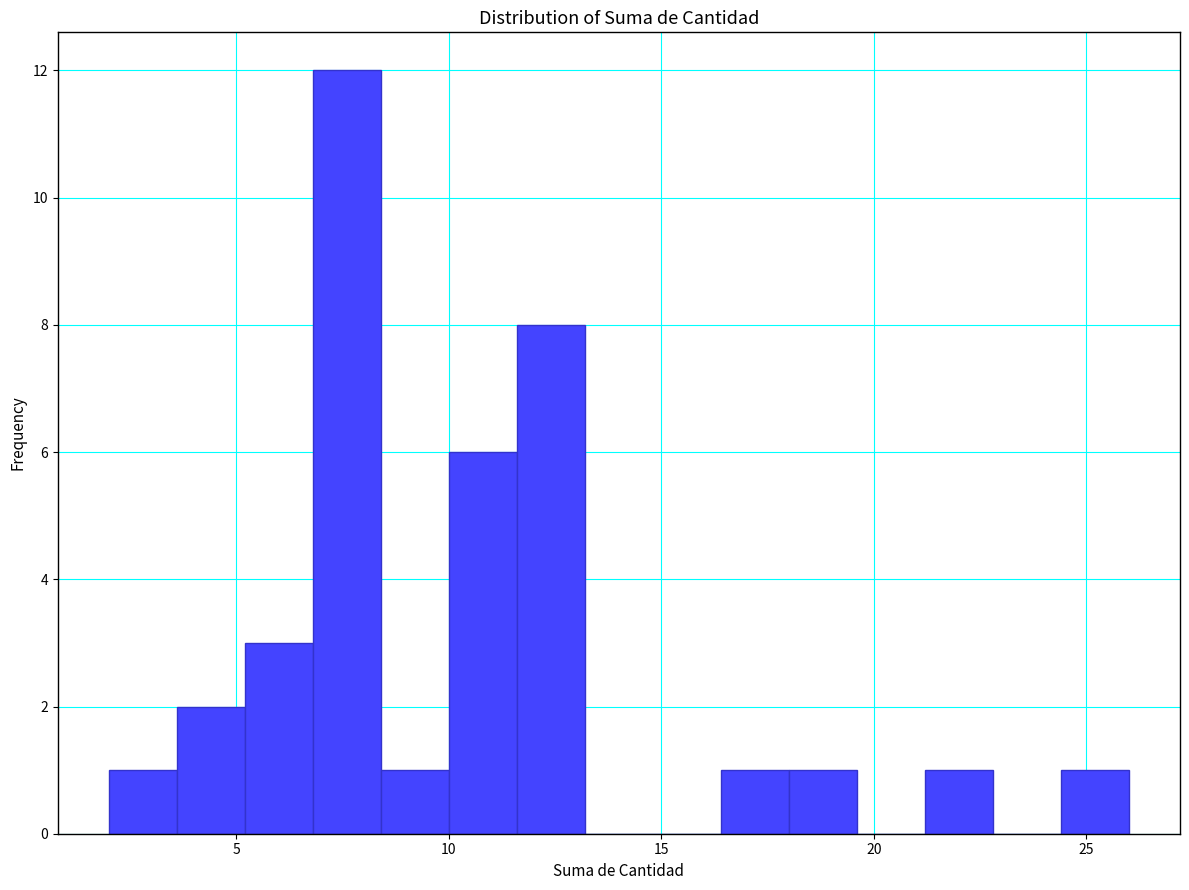

Around what value on the x-axis is the tallest bar? Give the approximate position of its centre, as read against the axis.

7.5